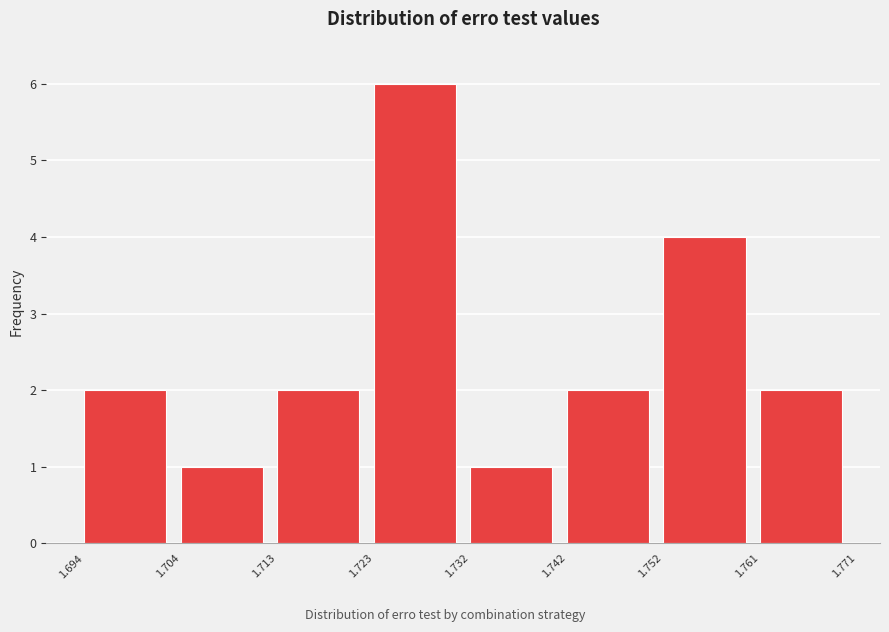

Reading left to right, list every bar in this chart as the range it spans on the x-axis followed by its height. The values are not printed on the chart, so give them approximately, as read against the axis.

1.694 to 1.704: 2
1.704 to 1.713: 1
1.713 to 1.723: 2
1.723 to 1.732: 6
1.732 to 1.742: 1
1.742 to 1.752: 2
1.752 to 1.761: 4
1.761 to 1.771: 2